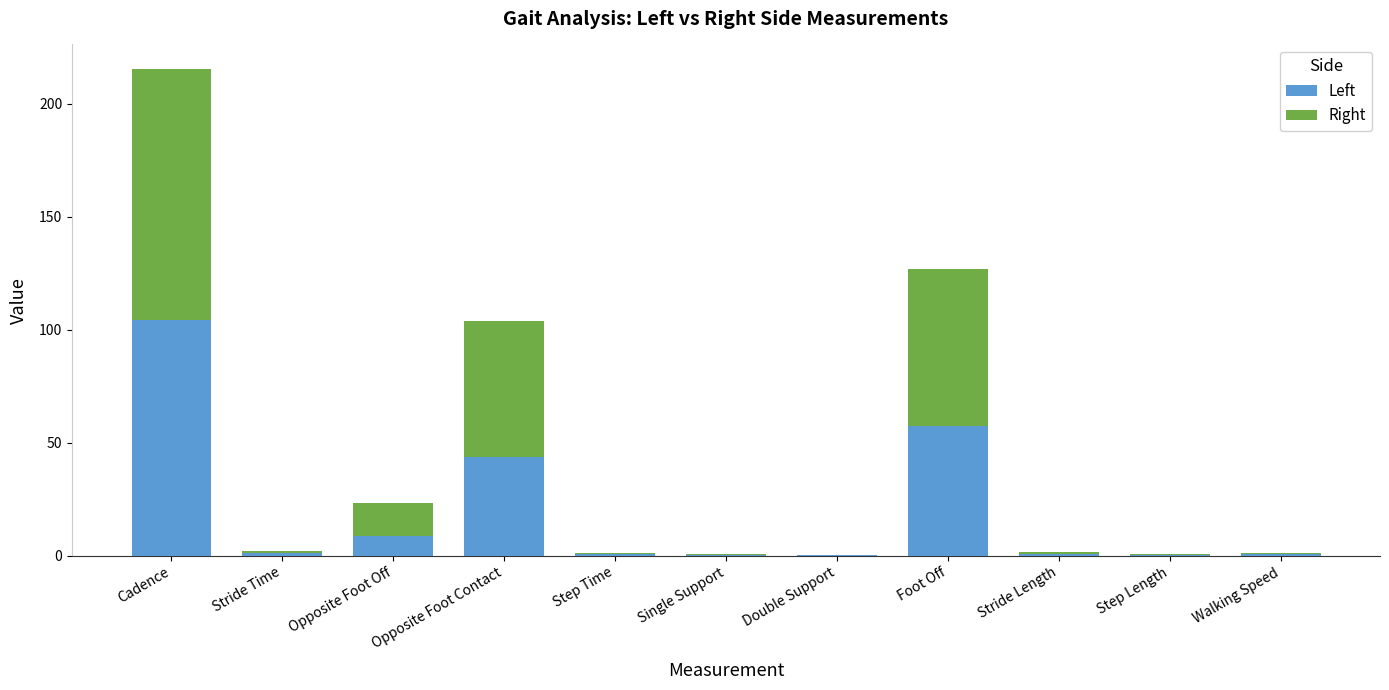

At which label does Left reach its peak?

Cadence